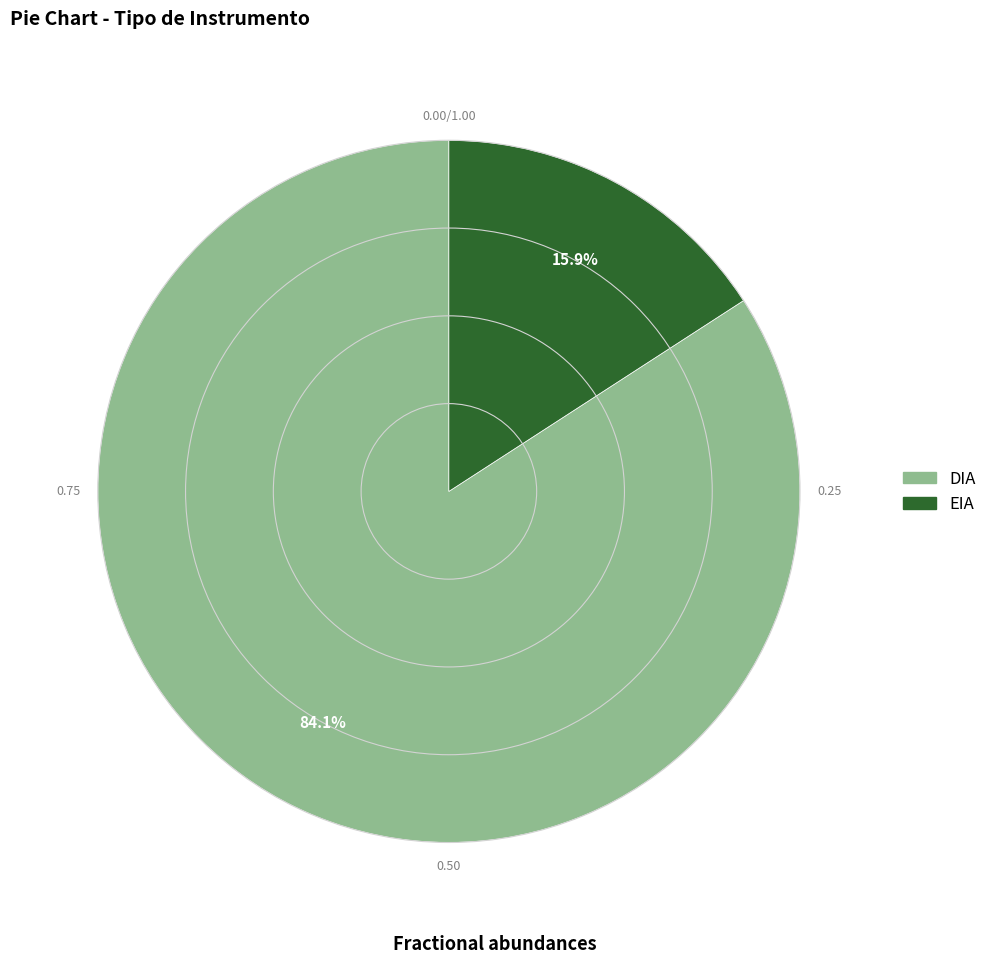

How much of the chart is everything except DIA?

15.9%